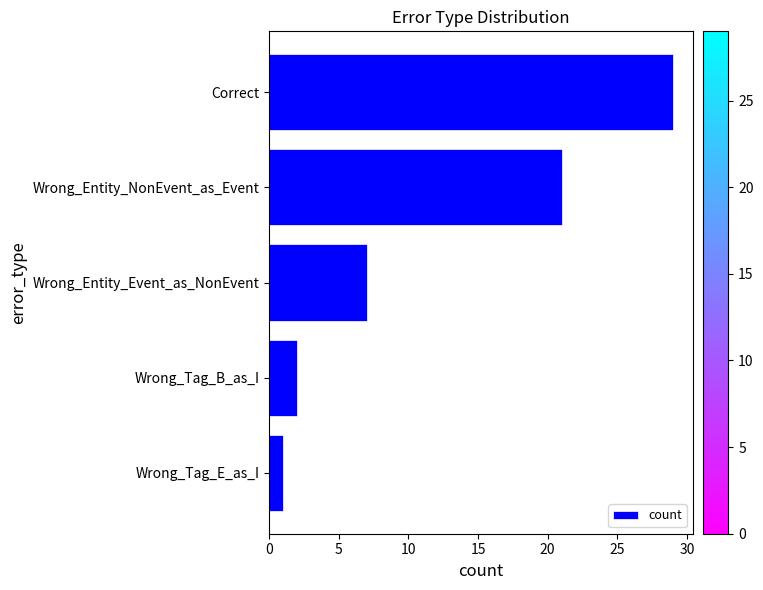

At which category does the chart reach its minimum across all series?

Wrong_Tag_E_as_I